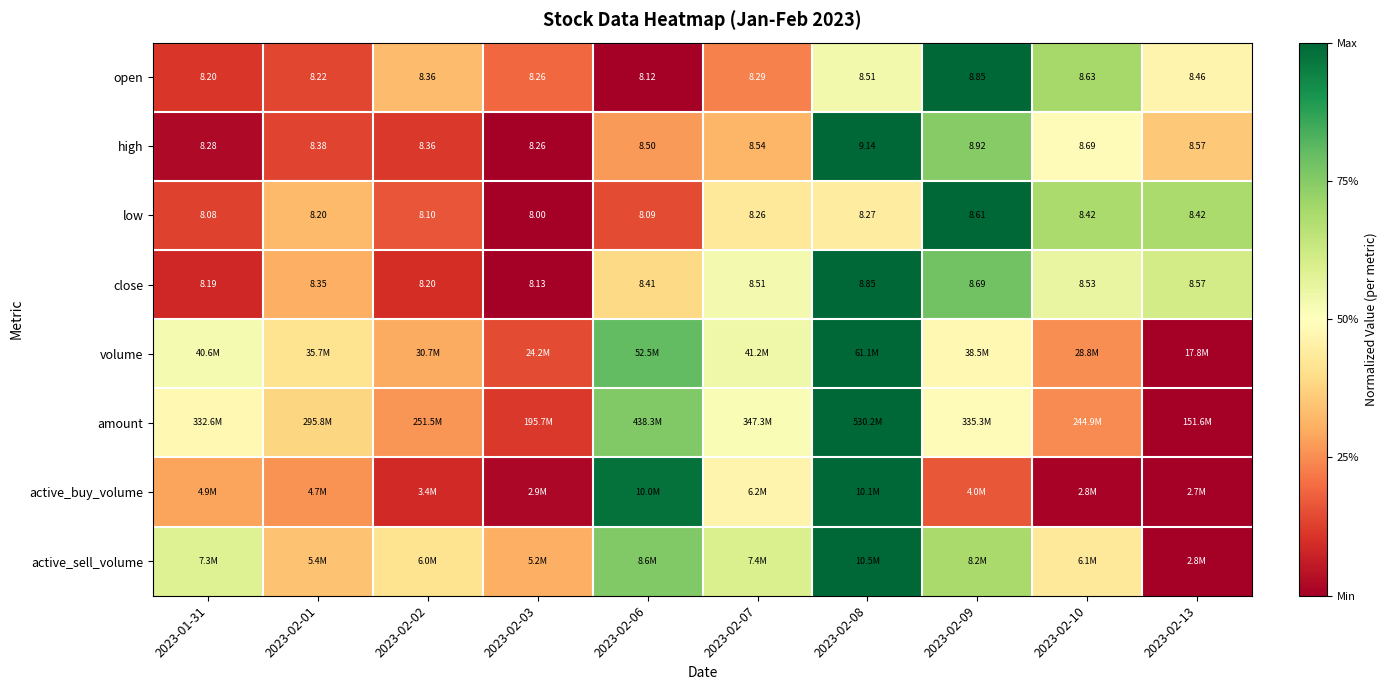

How many distinct data groups are displayed?

8